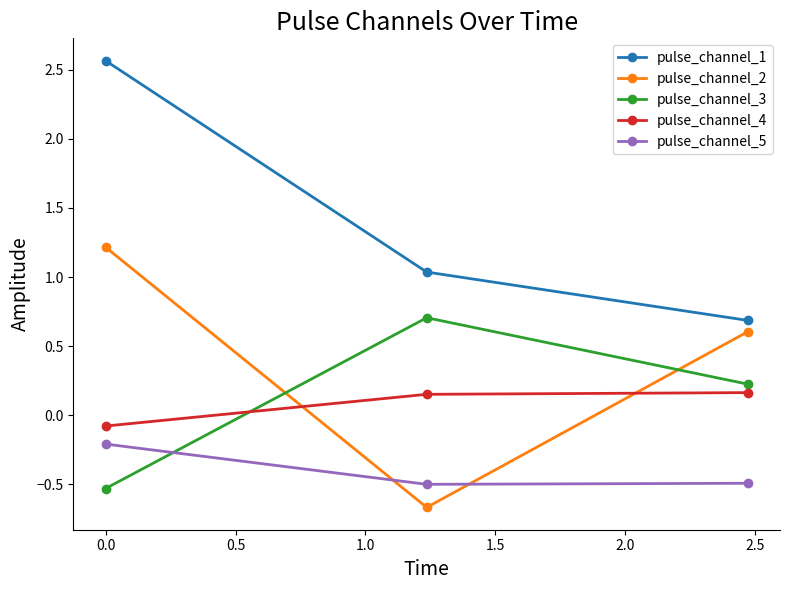

How many lines are shown in the chart?

5